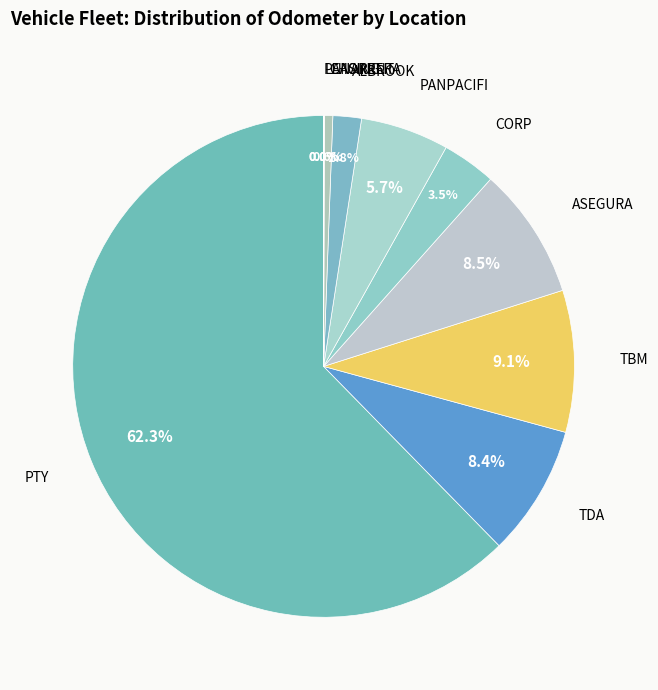

Which category has the smallest portion of the pie?

LEASING